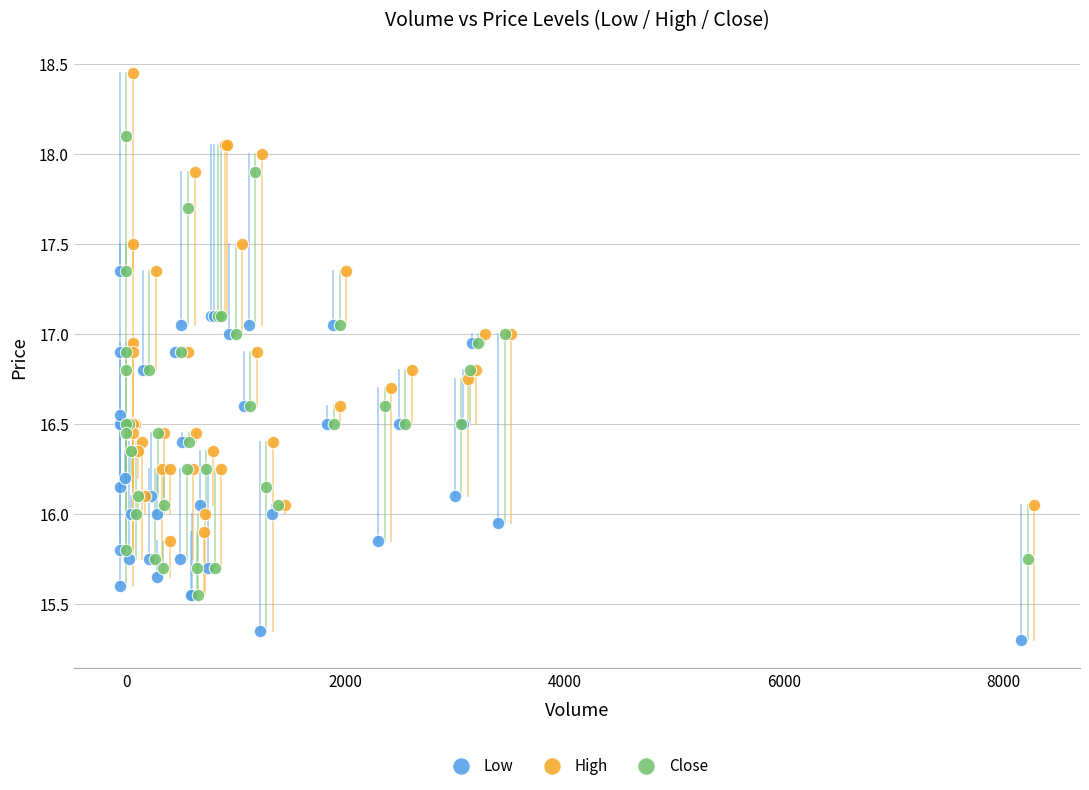

Which series reaches the minimum Y coordinate?

Low